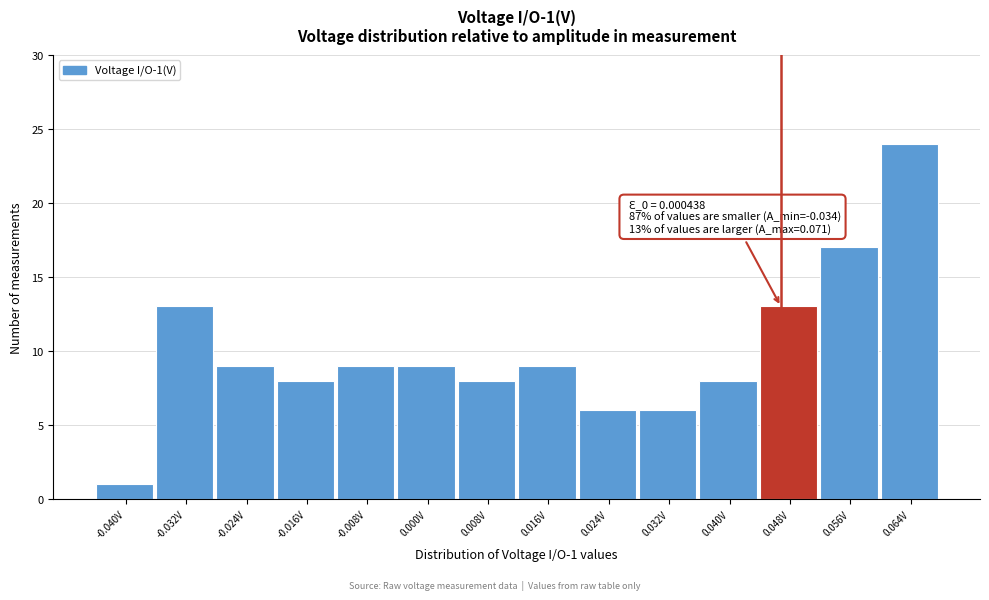

Reading left to right, list all the values displayed in this chart.

-0.040V=1	-0.032V=13	-0.024V=9	-0.016V=8	-0.008V=9	0.000V=9	0.008V=8	0.016V=9	0.024V=6	0.032V=6	0.040V=8	0.048V=13	0.056V=17	0.064V=24